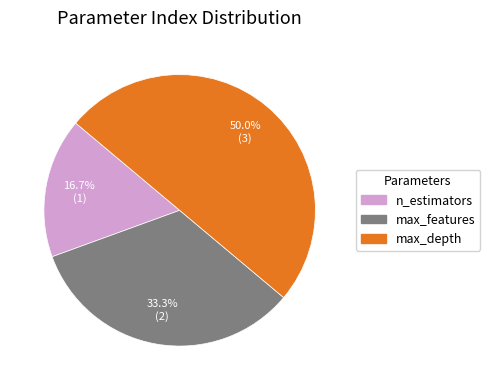

Rank the categories by value from highest to lowest.

max_depth, max_features, n_estimators